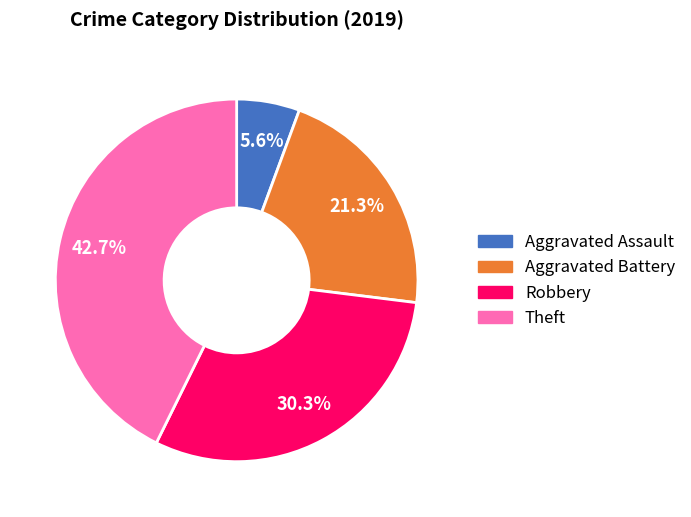

What is the largest slice in the pie chart?

Theft